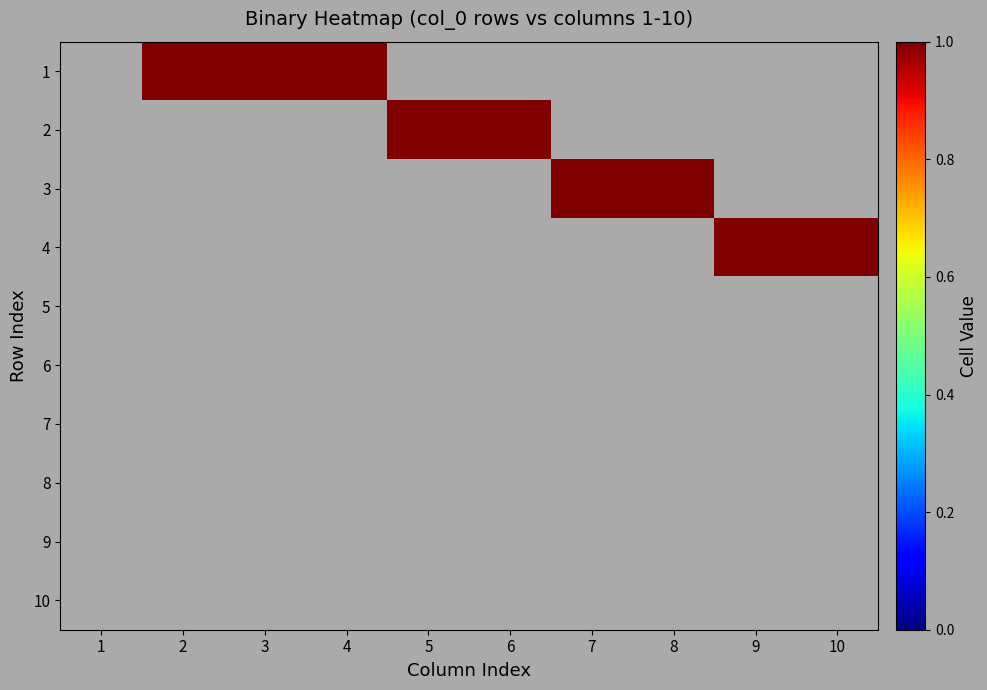

Reading left to right, what are all the values shown in this chart?

1: 1=0	2=1	3=1	4=1	5=0	6=0	7=0	8=0	9=0	10=0
2: 1=0	2=0	3=0	4=0	5=1	6=1	7=0	8=0	9=0	10=0
3: 1=0	2=0	3=0	4=0	5=0	6=0	7=1	8=1	9=0	10=0
4: 1=0	2=0	3=0	4=0	5=0	6=0	7=0	8=0	9=1	10=1
5: 1=0	2=0	3=0	4=0	5=0	6=0	7=0	8=0	9=0	10=0
6: 1=0	2=0	3=0	4=0	5=0	6=0	7=0	8=0	9=0	10=0
7: 1=0	2=0	3=0	4=0	5=0	6=0	7=0	8=0	9=0	10=0
8: 1=0	2=0	3=0	4=0	5=0	6=0	7=0	8=0	9=0	10=0
9: 1=0	2=0	3=0	4=0	5=0	6=0	7=0	8=0	9=0	10=0
10: 1=0	2=0	3=0	4=0	5=0	6=0	7=0	8=0	9=0	10=0